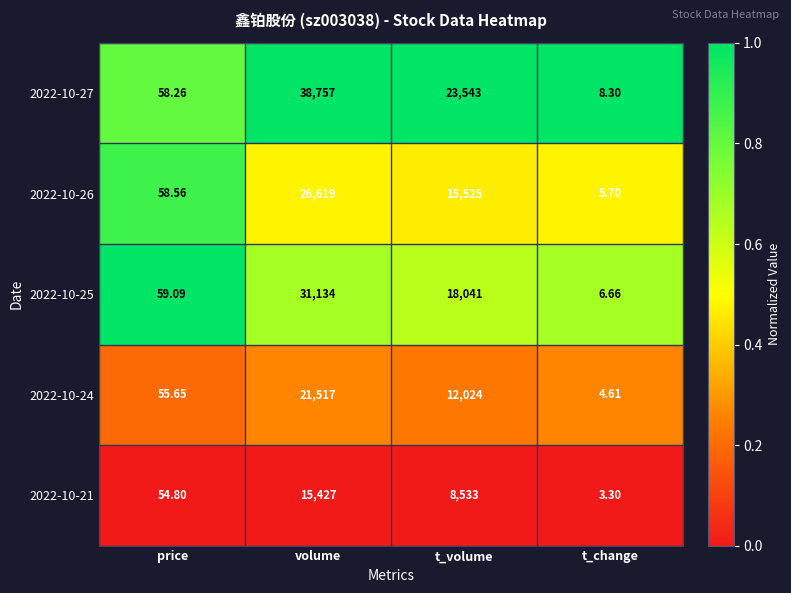

At t_change, list the series in order from smallest to largest.

2022-10-21, 2022-10-24, 2022-10-26, 2022-10-25, 2022-10-27